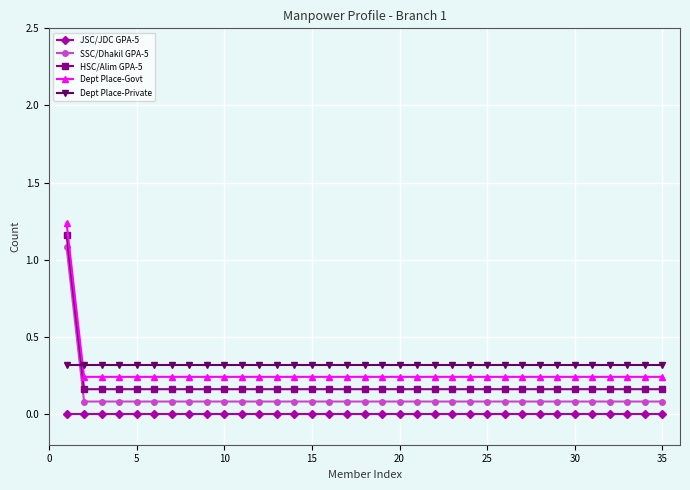

True or false: Dept Place-Govt has more than 0 points higher than both neighbors.

False